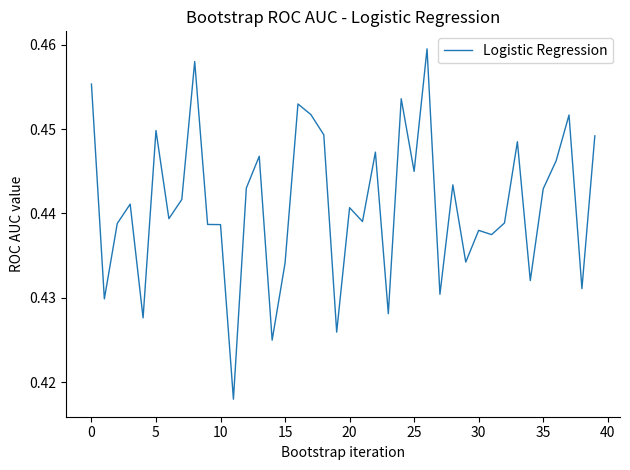

True or false: there are more than 0 points higher than both neighbors.

True